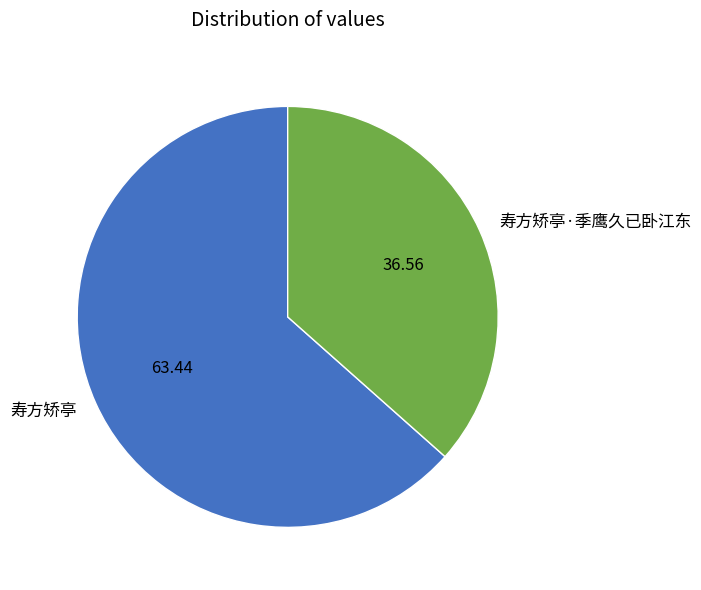

What is the ratio of the value at 寿方矫亭·季鹰久已卧江东 to the value at 寿方矫亭?

0.6